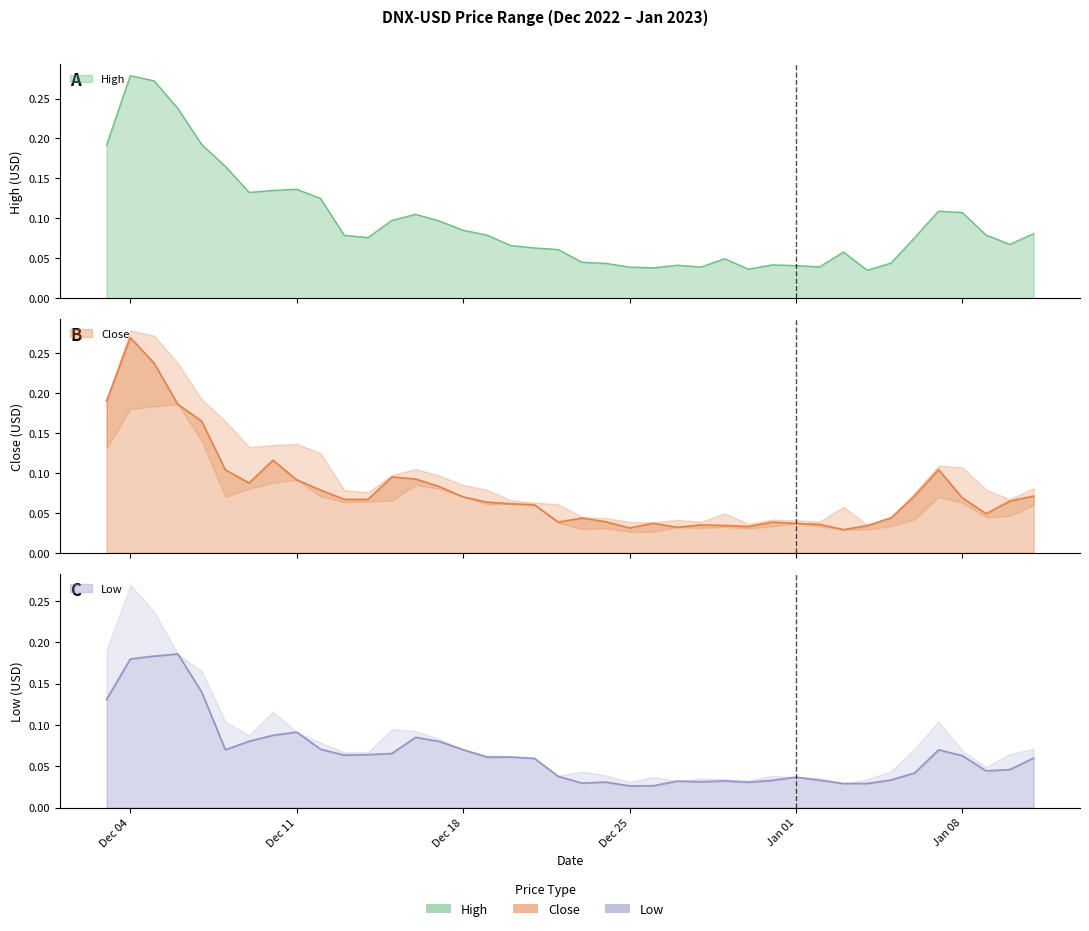

True or false: Low and High intersect in this chart.

False